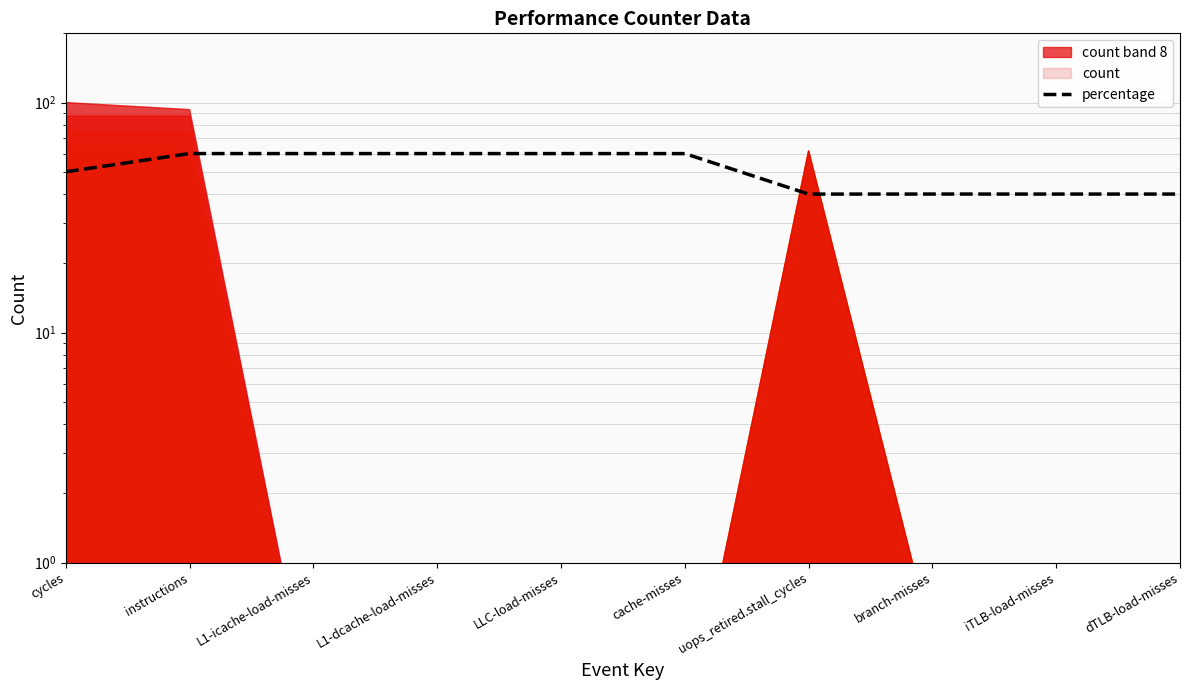

Reading left to right, list all the values displayed in this chart.

50.0	60.0	60.0	60.0	60.0	60.0	40.0	40.0	40.0	40.0